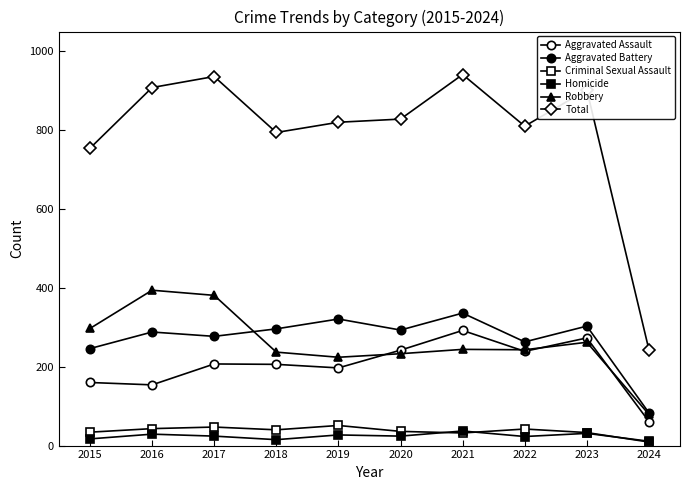

How many data points in Robbery are less than 244?

5